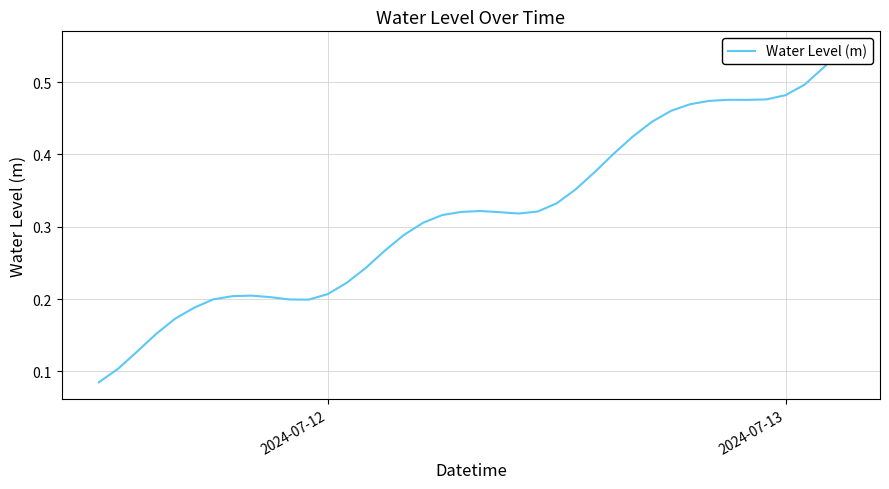

The chart shows a value of 0.2 at 26. True or false?

False